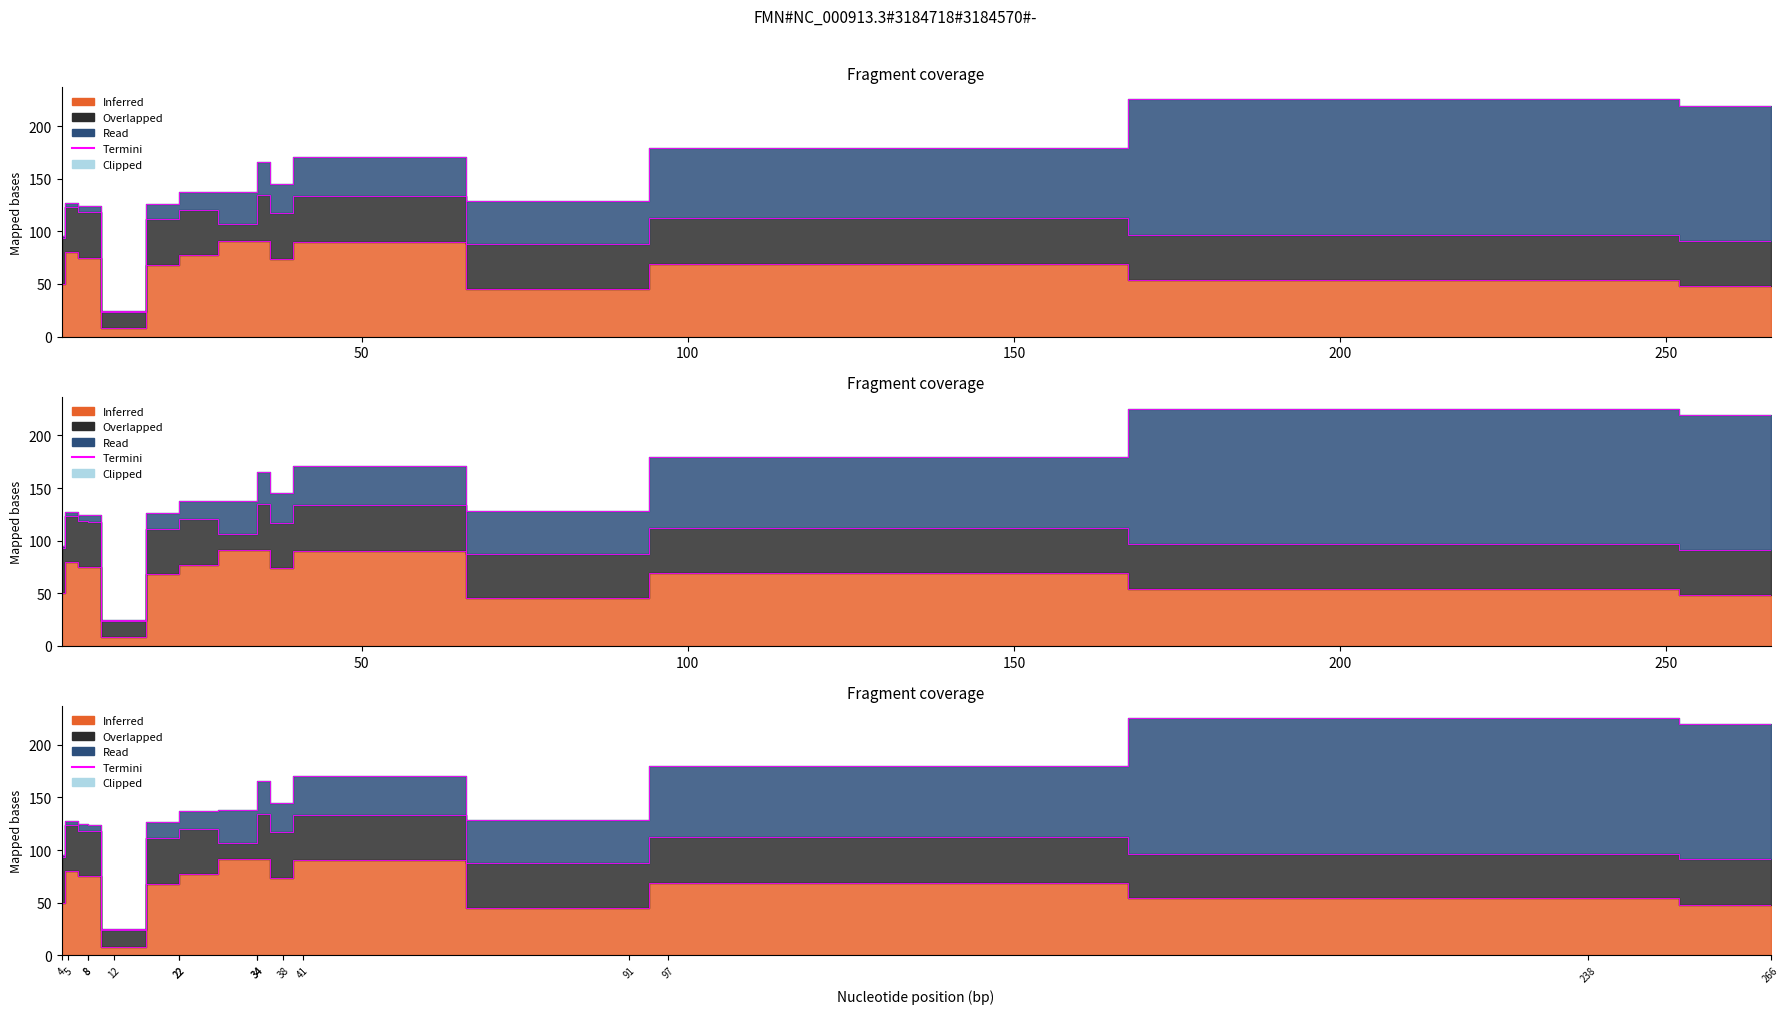

What is the difference between the second highest and second lowest values in the Inferred (porcentaje) series?

46.1